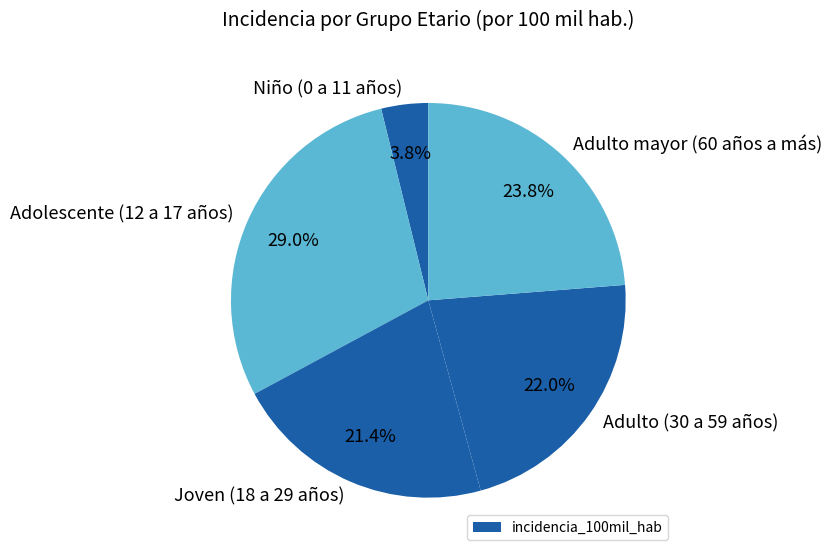

To the nearest percent, what is the average slice percentage?

20%